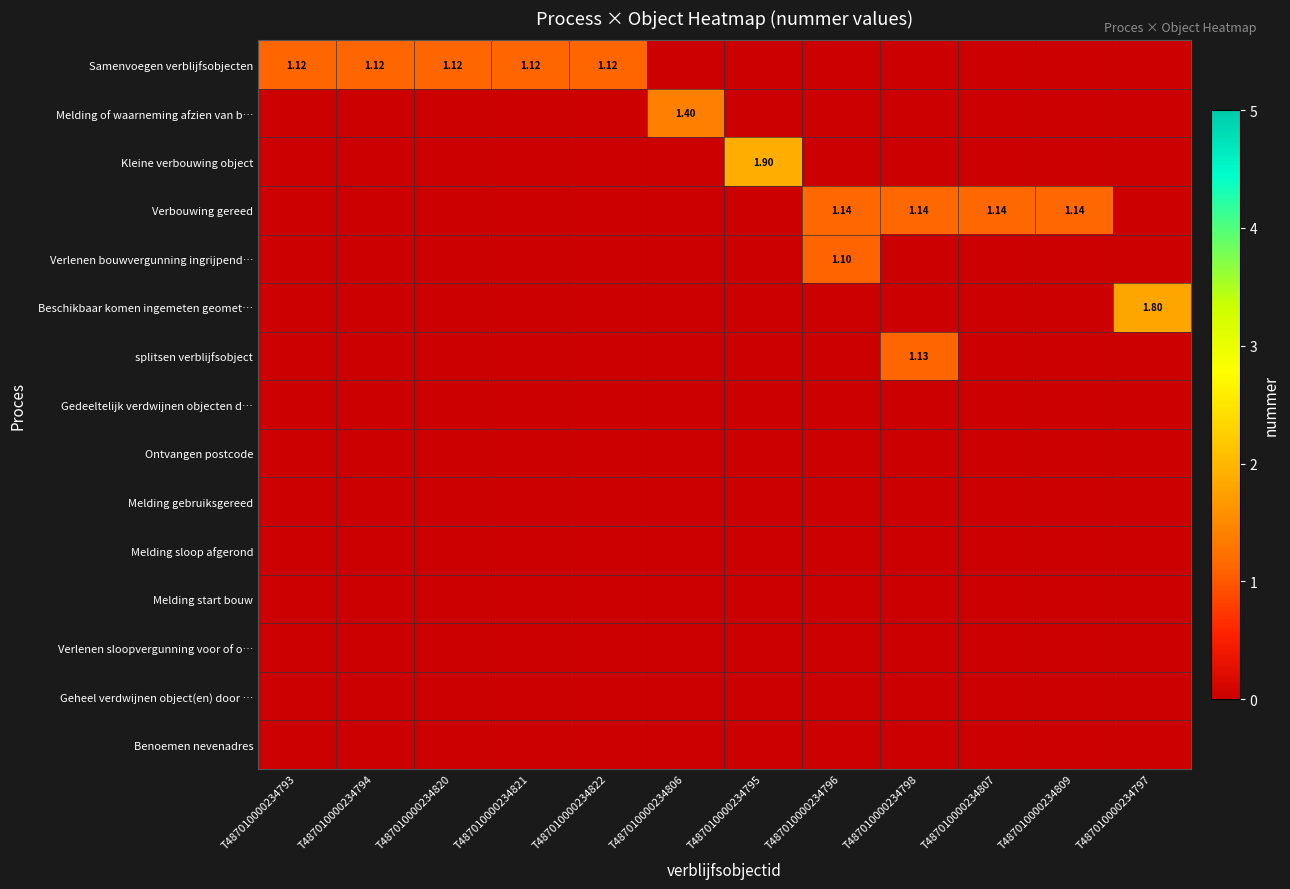

How many data points does each series have?

12